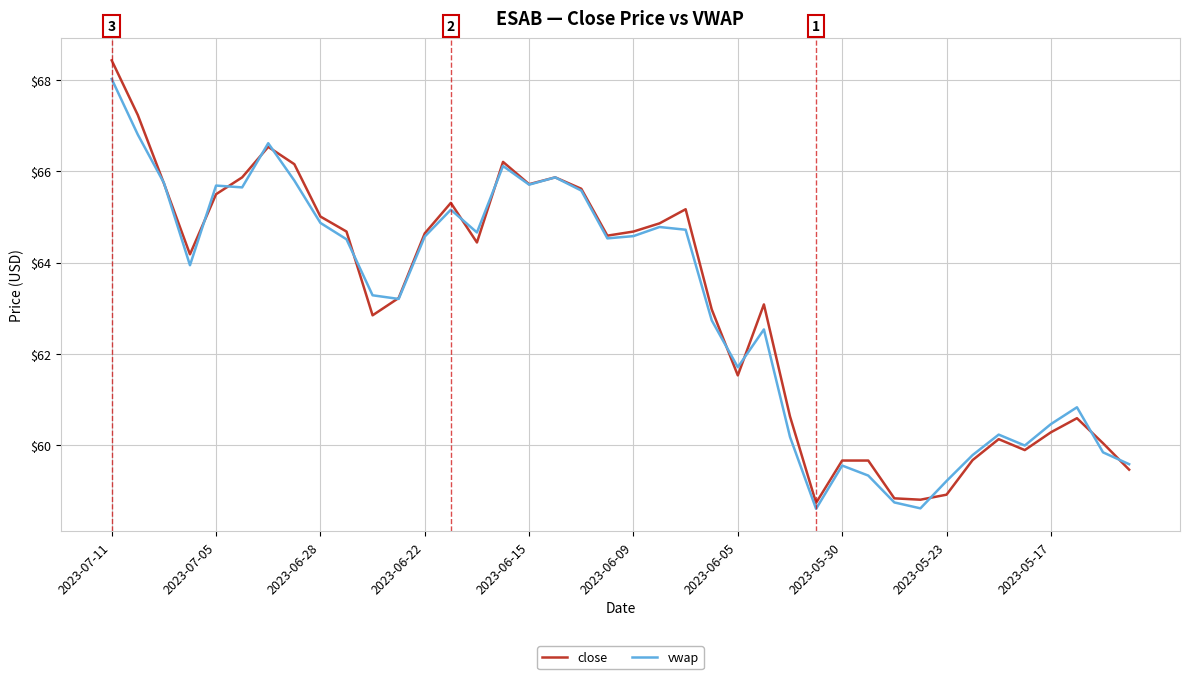

What is the highest value of the vwap series?

68.0